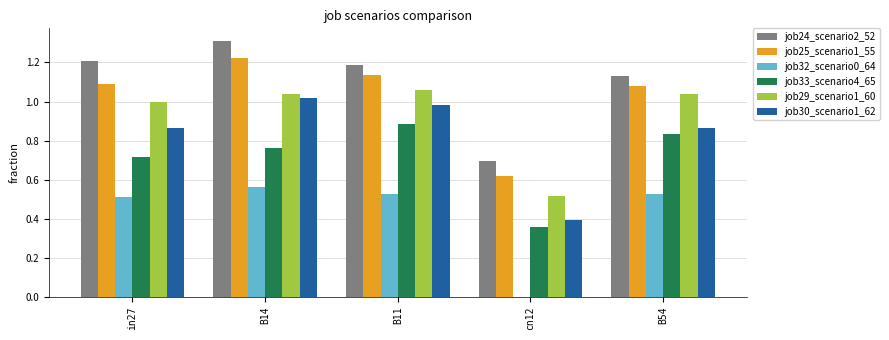

What is the maximum value for job24_scenario2_52?

1.3